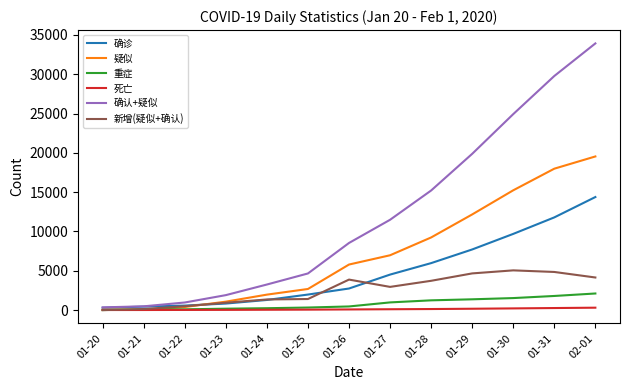

Which series changed the most between 01-20 and 01-29?

确认+疑似